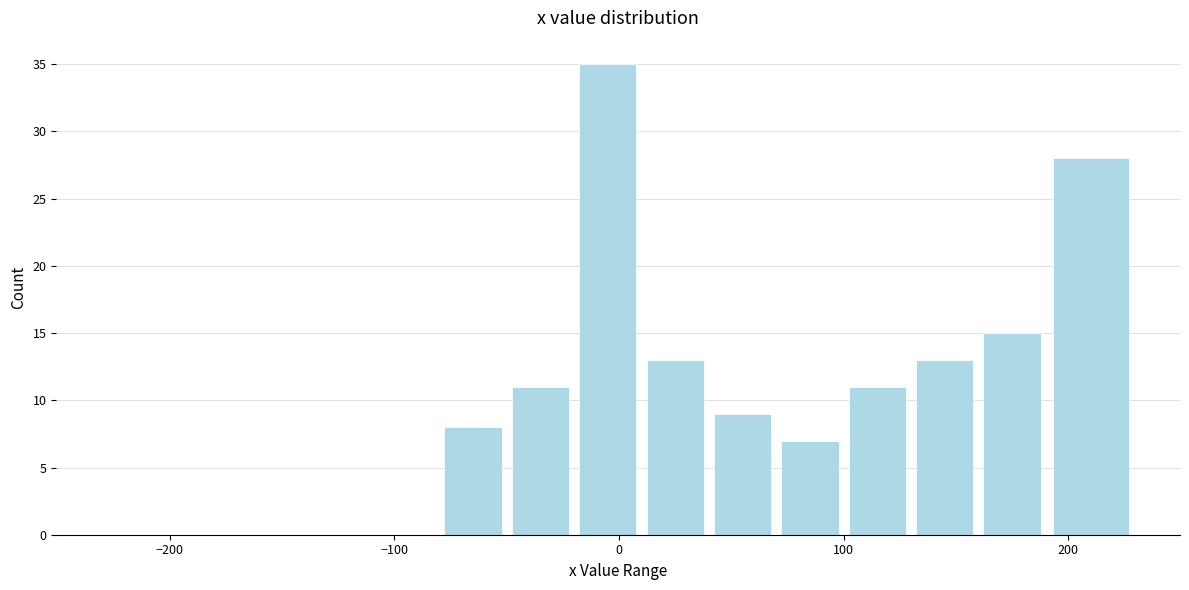

Read against the x-axis, roughly where is the centre of the tallest bar?

0